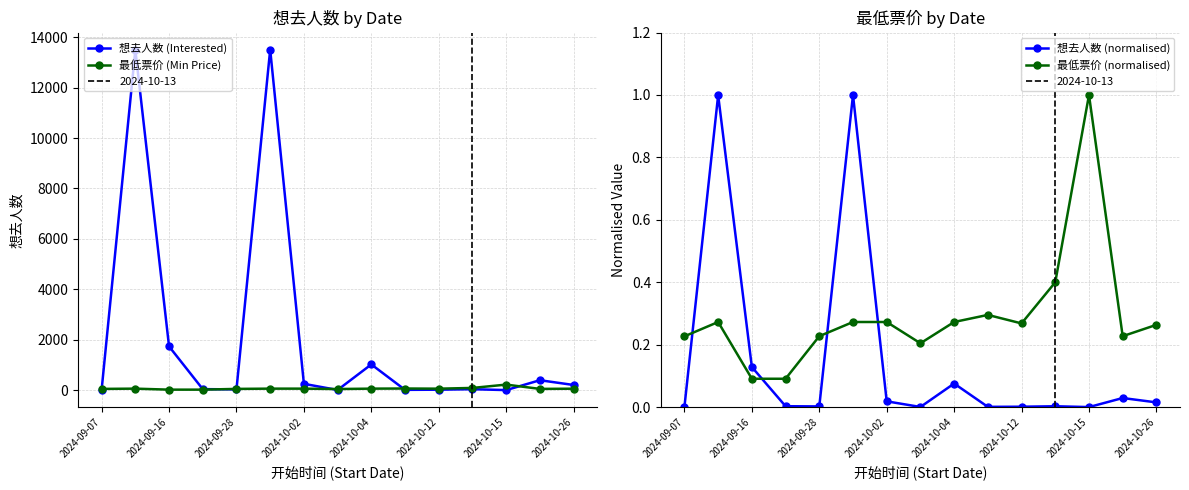

True or false: 最低票价 (normalised) and 最低票价 (Min Price) intersect in this chart.

False